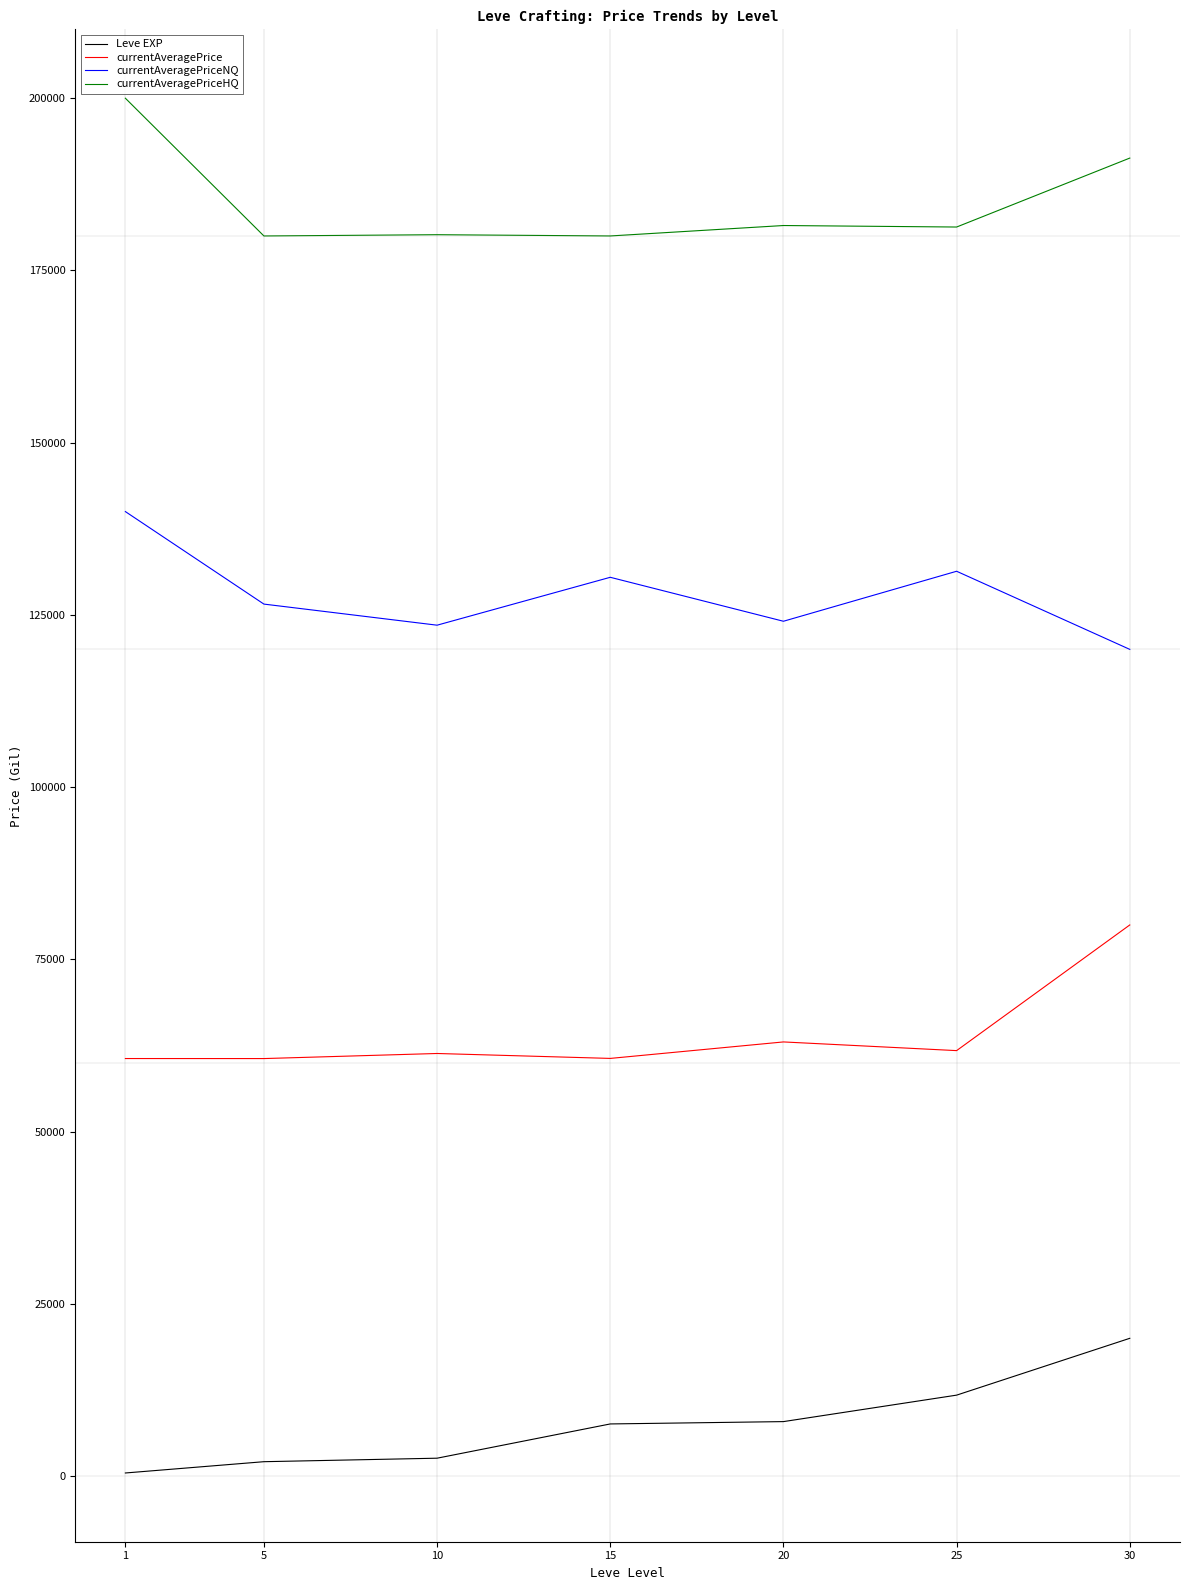

Count the number of data series in this chart.

4